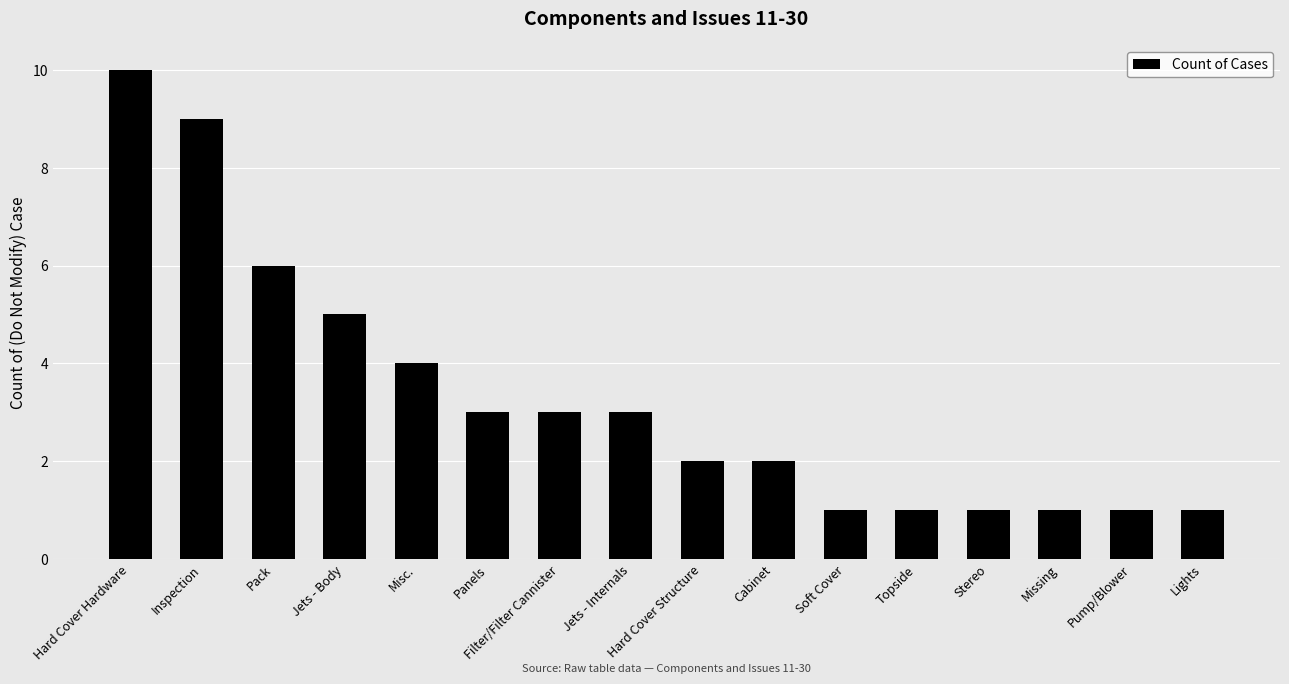

What is the maximum value shown in the chart?

10